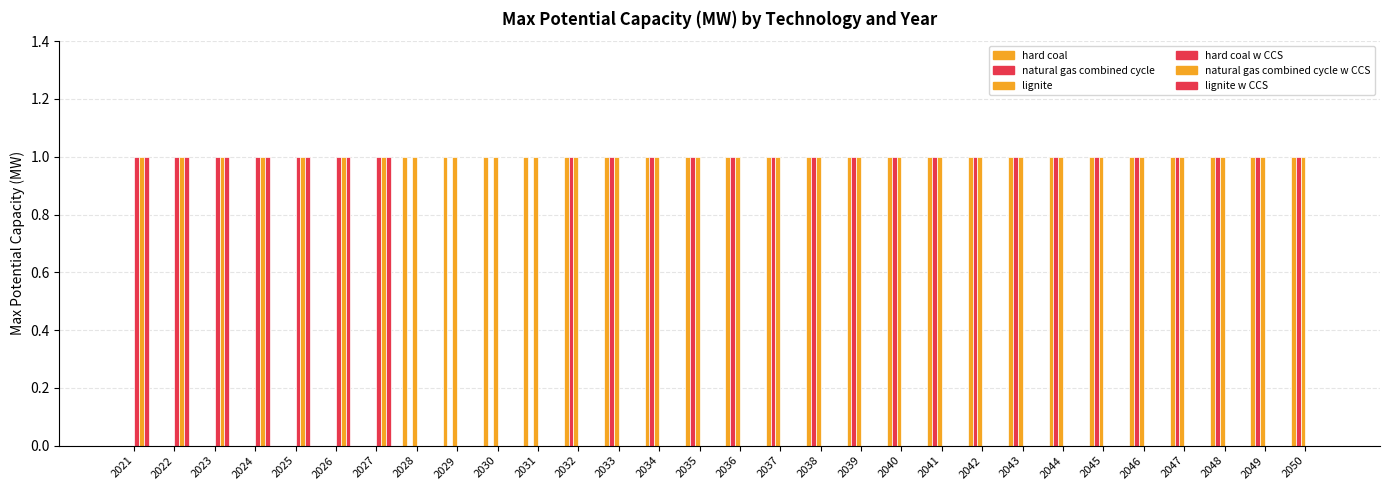

Does the chart contain stacked bars?

No